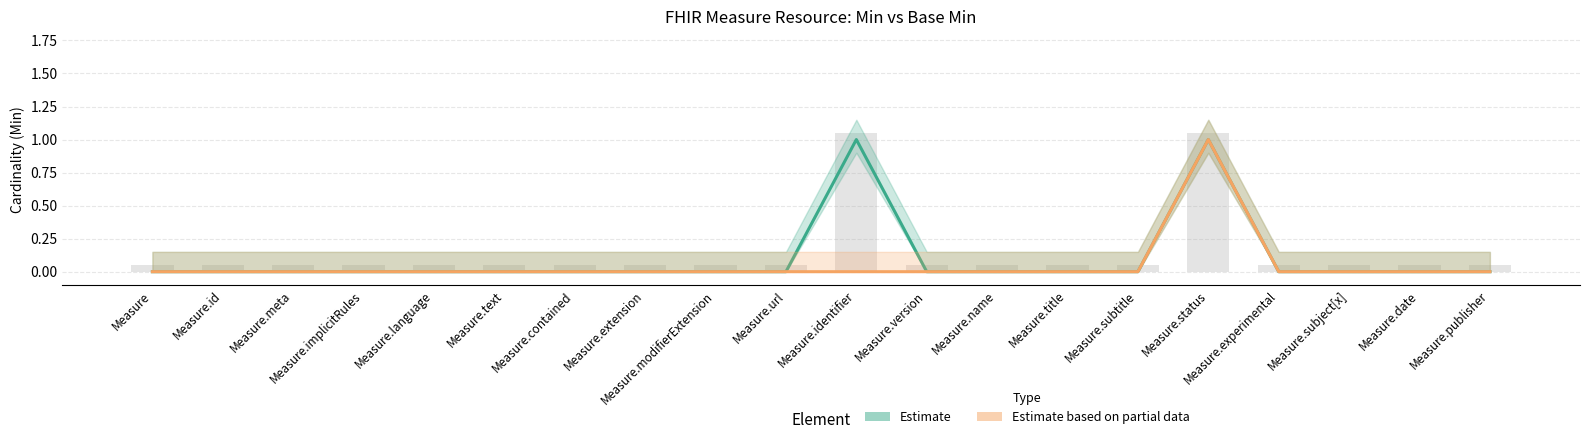

At which category is the sum across all series the highest?

Measure.status